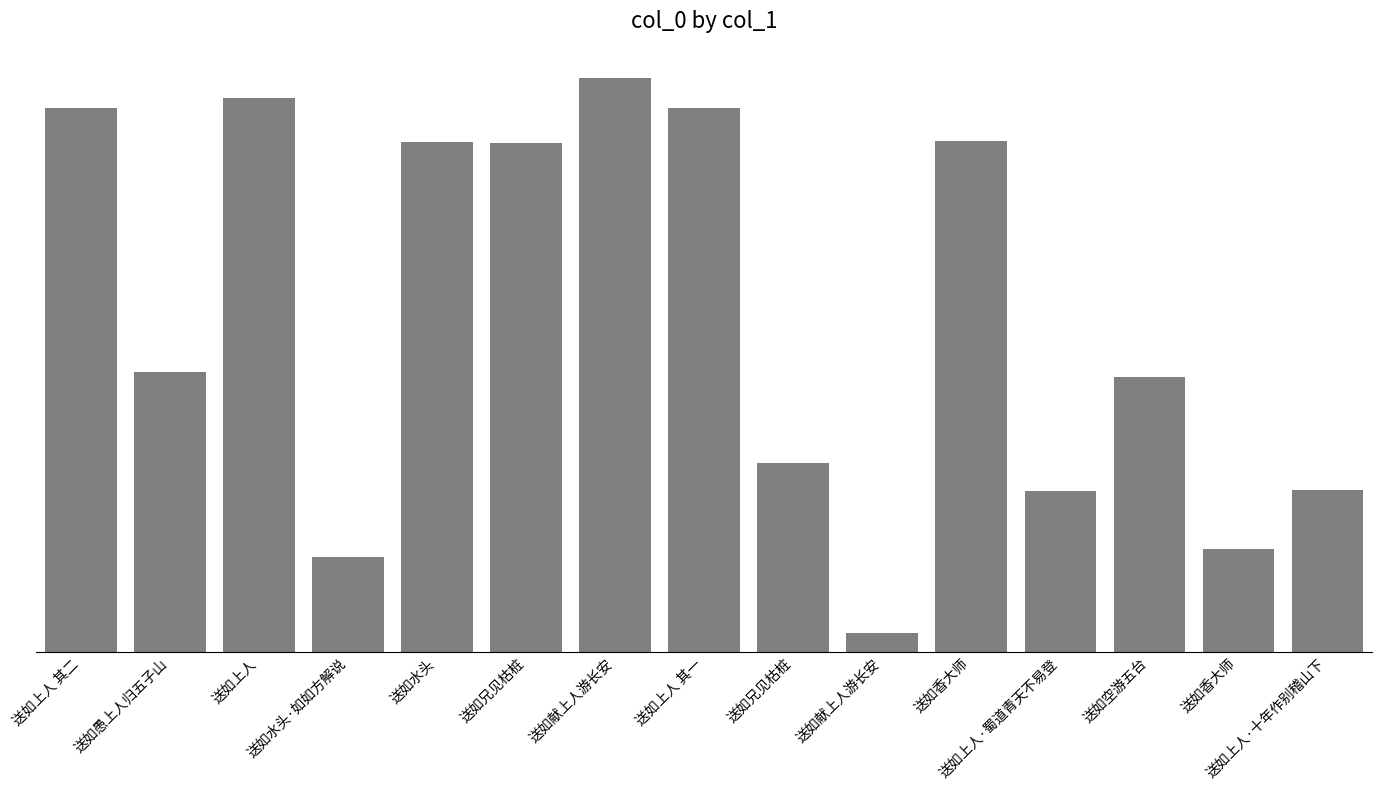

What is the difference between the maximum and minimum values?

1110289